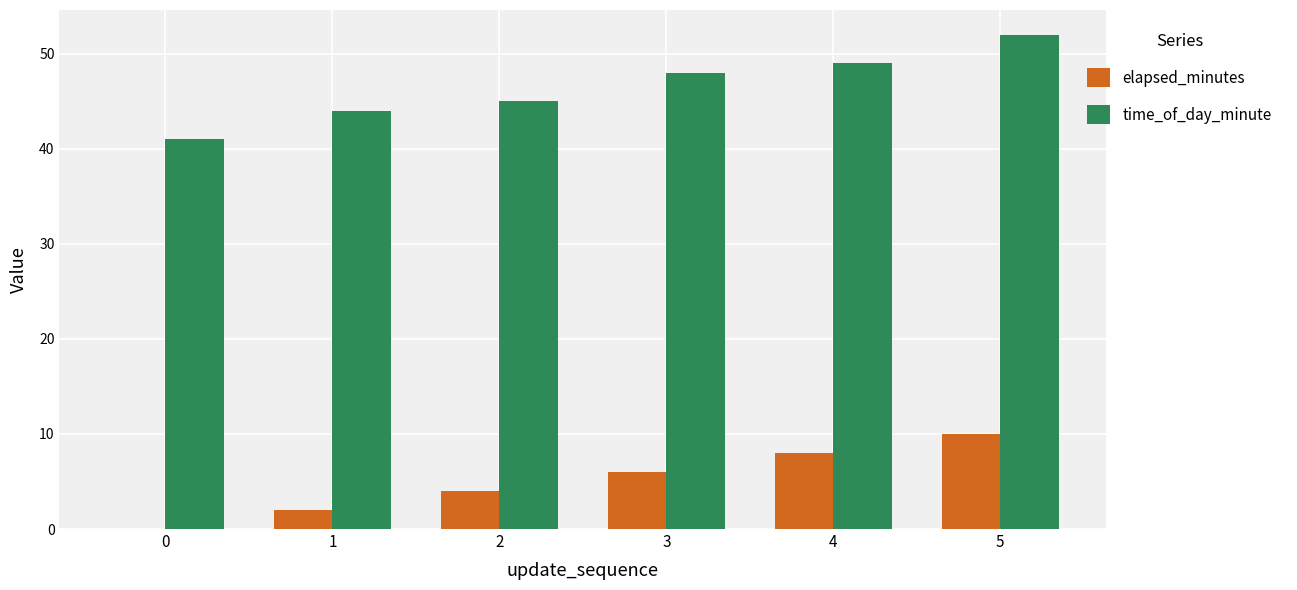

Reading left to right, list all the values displayed in this chart.

elapsed_minutes: 0=0	1=2	2=4	3=6	4=8	5=10
time_of_day_minute: 0=41	1=44	2=45	3=48	4=49	5=52